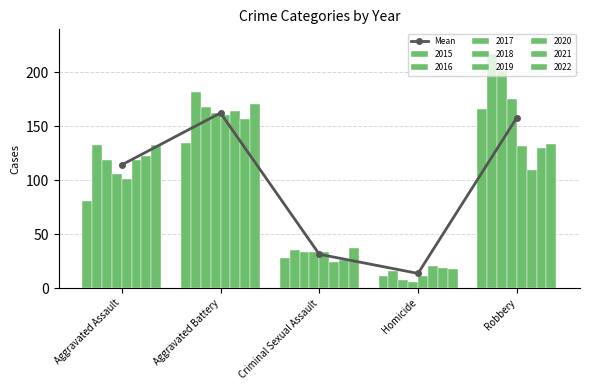

Are the bars horizontal?

No